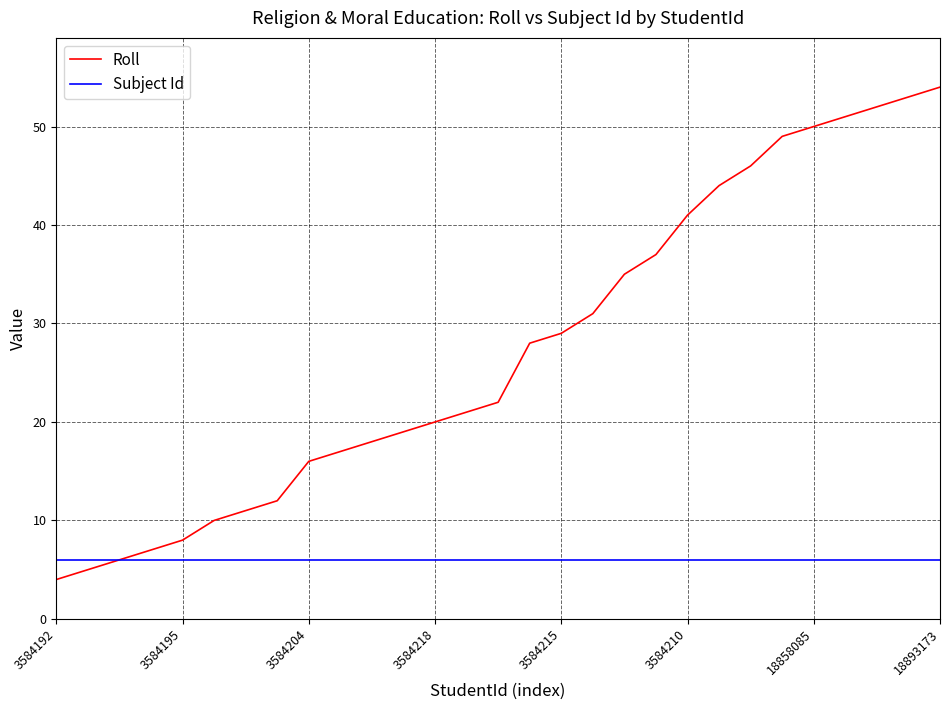

What are all the series names shown in the legend?

Roll, Subject Id